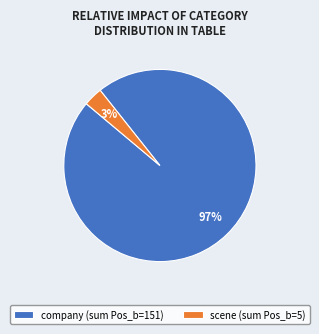

What is the smallest slice in the pie chart?

scene (sum Pos_b=5)